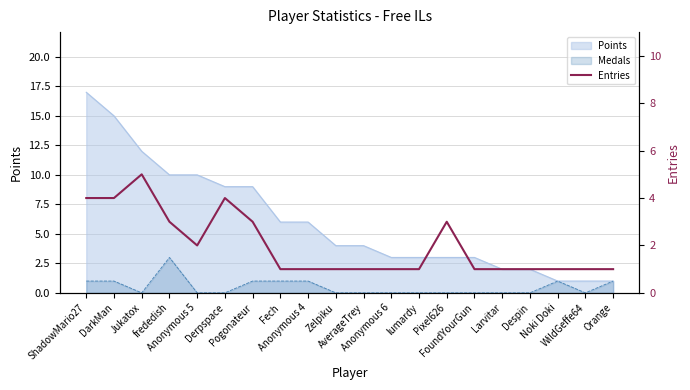

True or false: the data shows 1 at Noki Doki.

True